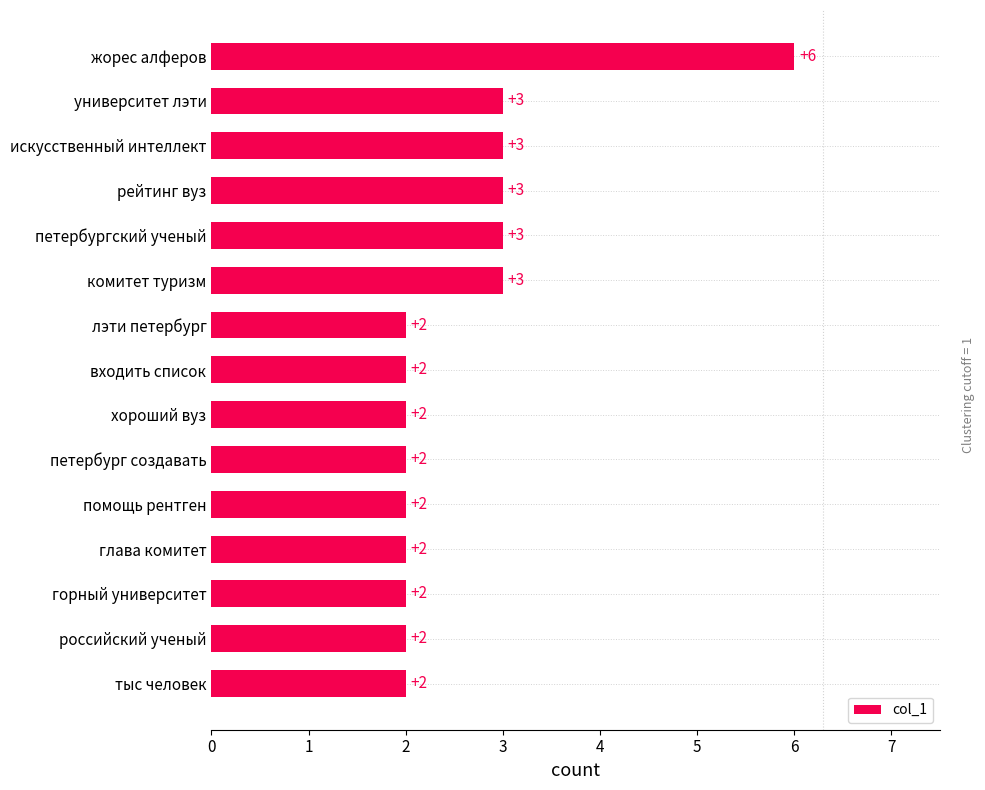

What is the maximum value shown in the chart?

6